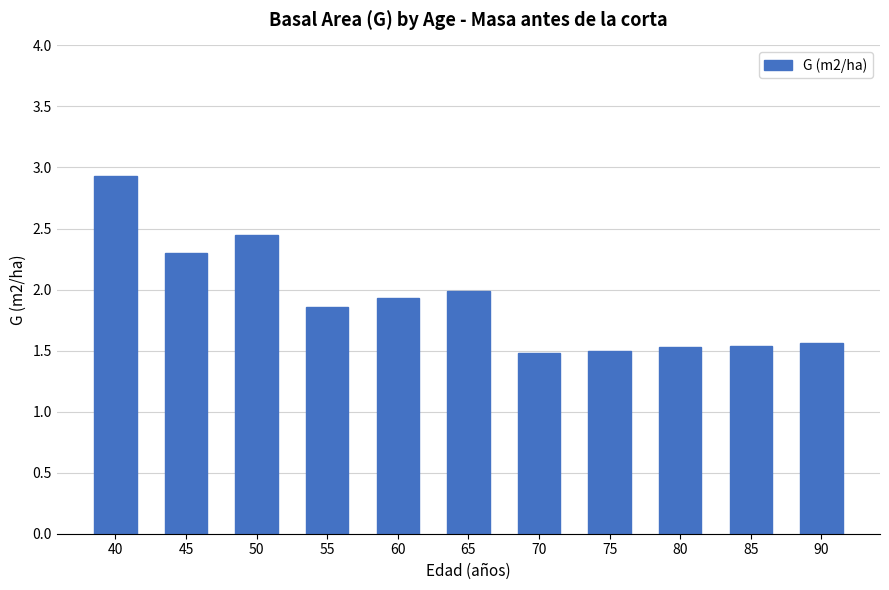

How many distinct data groups are displayed?

1